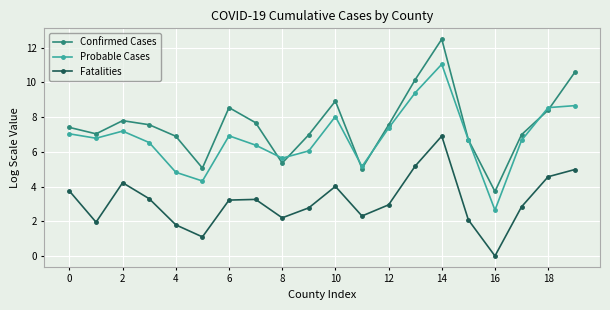

True or false: Probable Cases has more than 2 points higher than both neighbors.

True